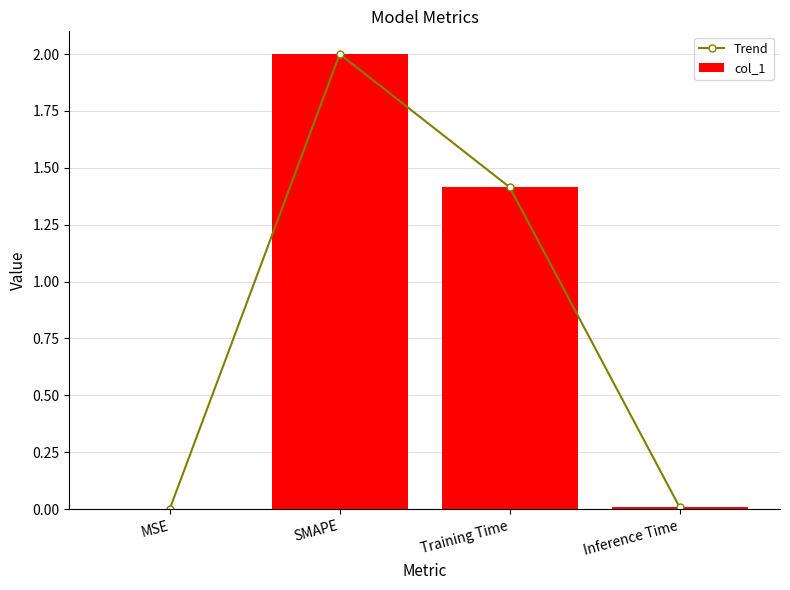

Is it true that col_1 equals 0.0 at MSE?

True